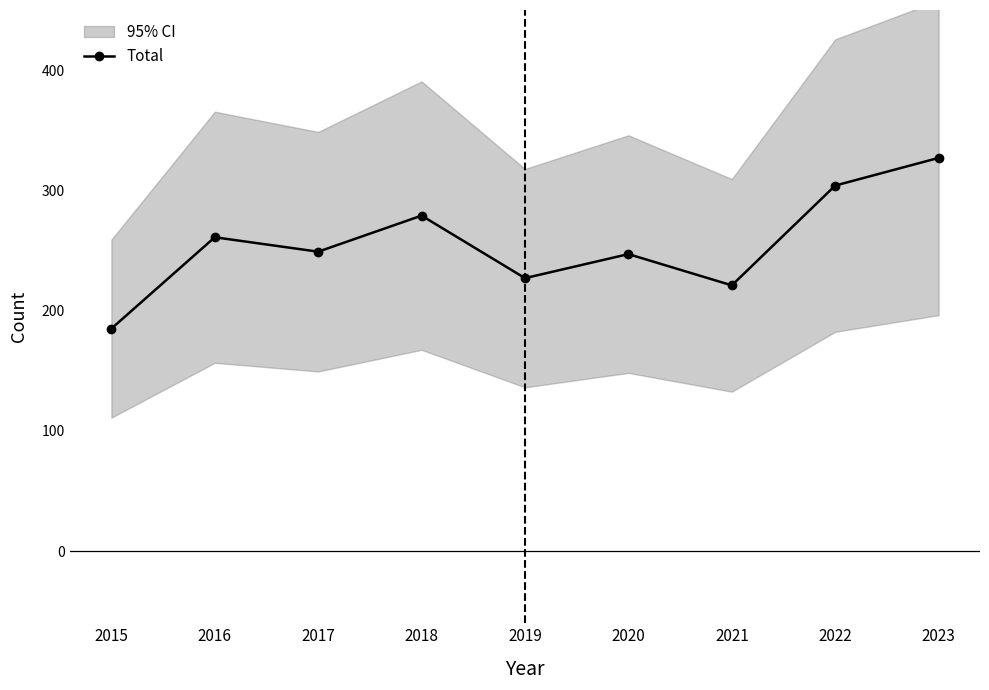

Reading right to left, transcribe all the data shown in this chart.

327	304	221	247	227	279	249	261	185